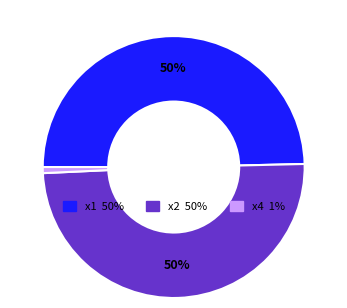

To the nearest percent, what is the difference between the largest and smallest slice percentages?

49%